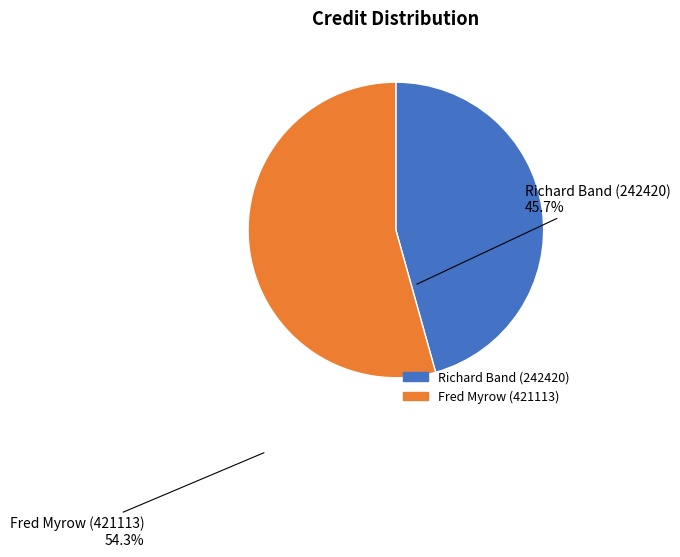

Which slice is the smallest?

Richard Band (242420)